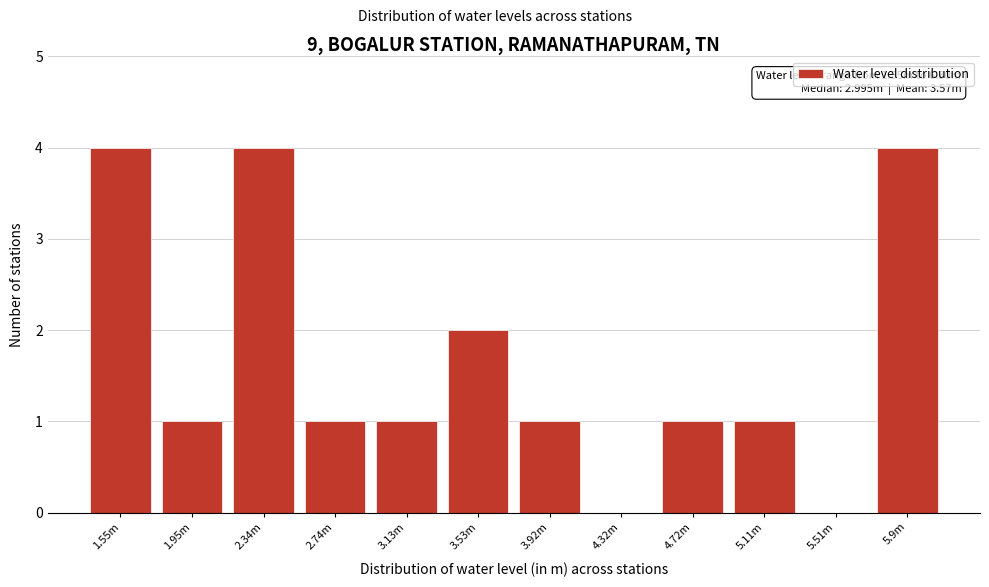

Reading left to right, transcribe all the data shown in this chart.

1.55m=4	1.95m=1	2.34m=4	2.74m=1	3.13m=1	3.53m=2	3.92m=1	4.32m=0	4.72m=1	5.11m=1	5.51m=0	5.9m=4